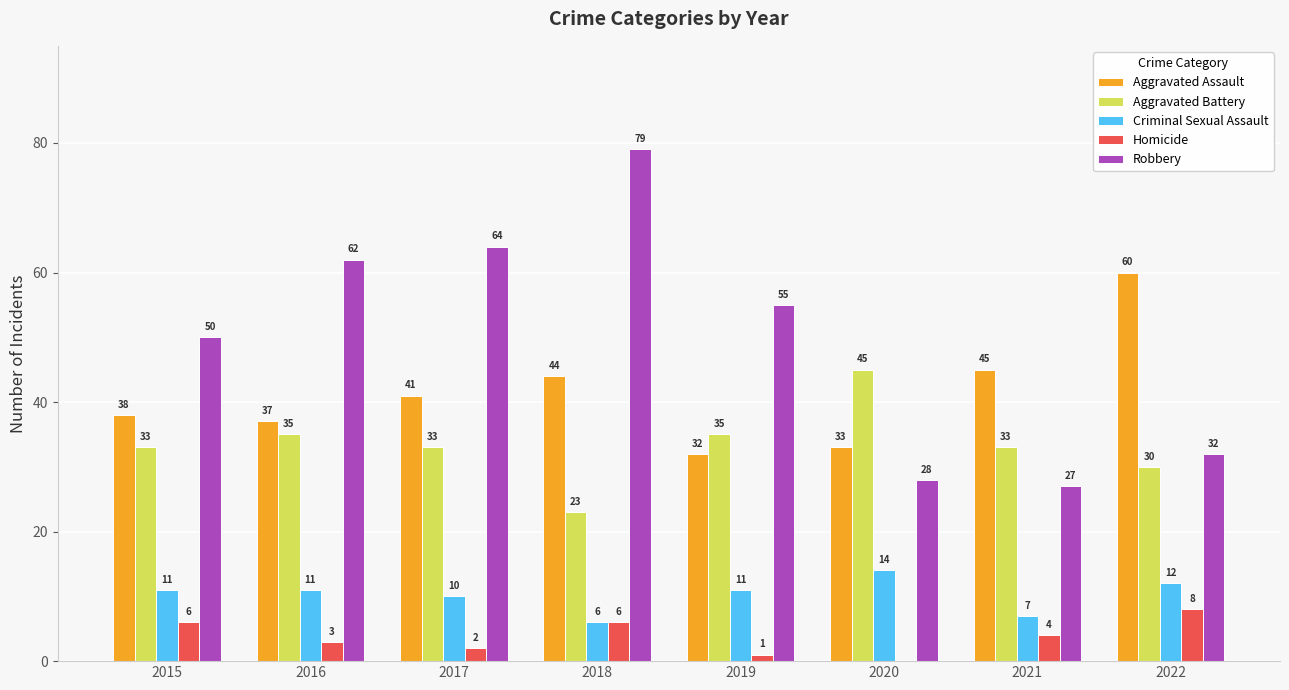

What is the greatest value displayed?

79